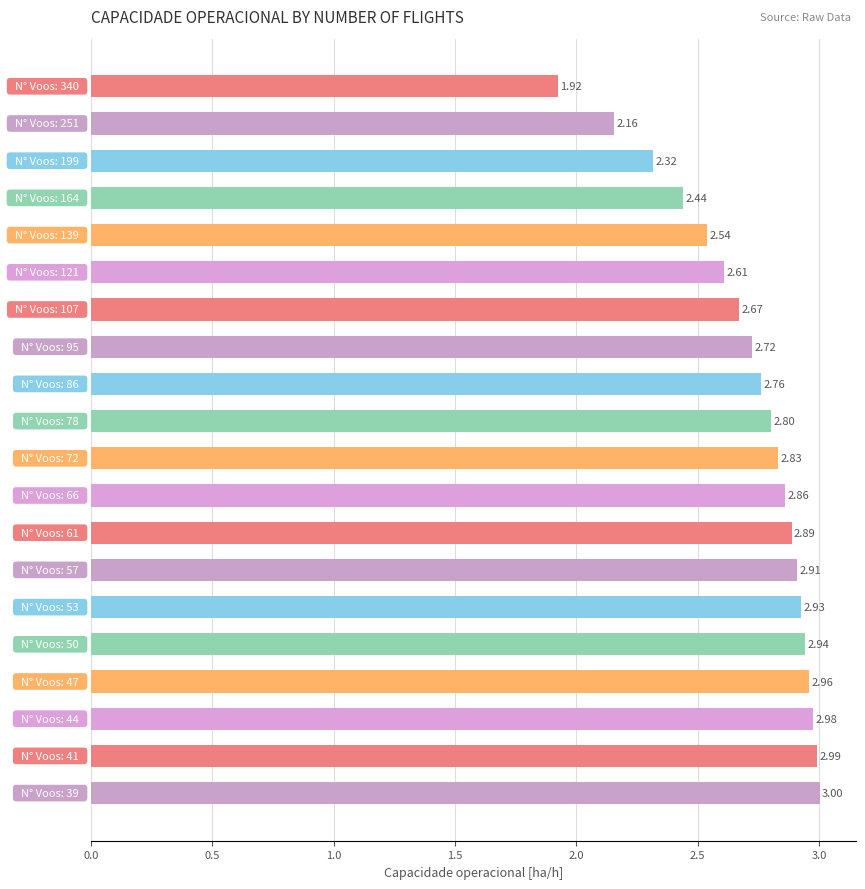

What is the difference between the maximum and minimum values?

1.1